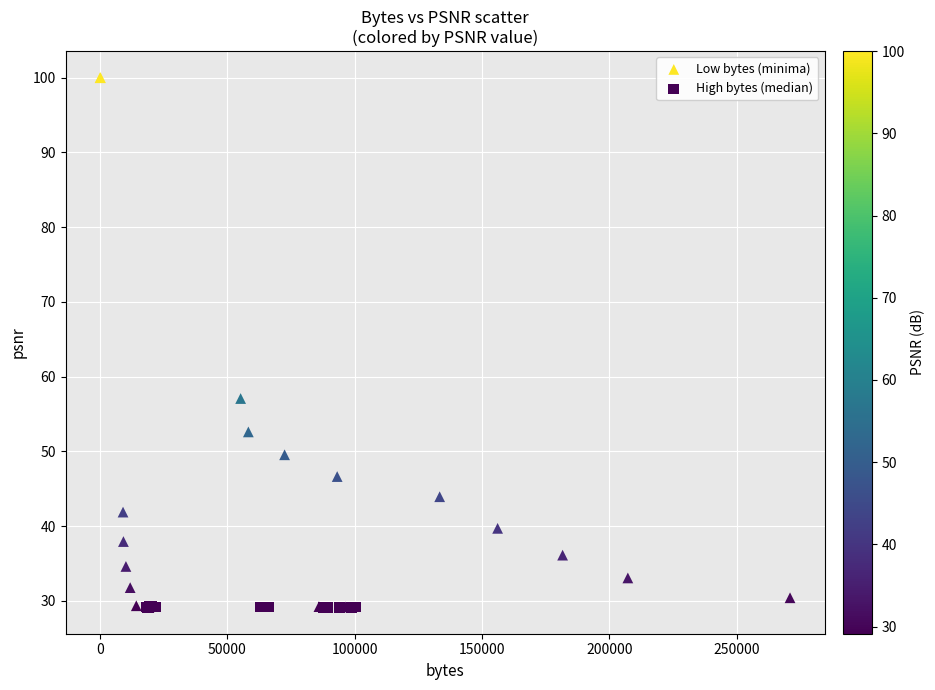

Which series has the widest spread of Y values?

Low bytes (minima)